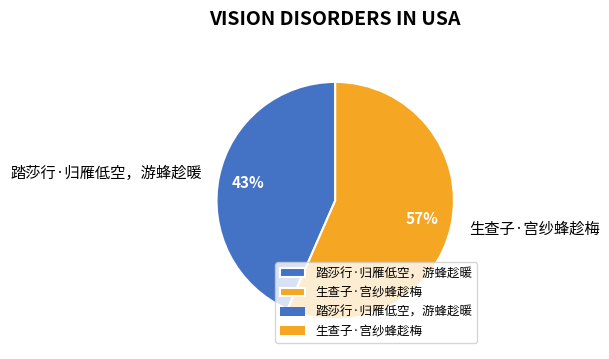

How many slices are in this pie chart?

2